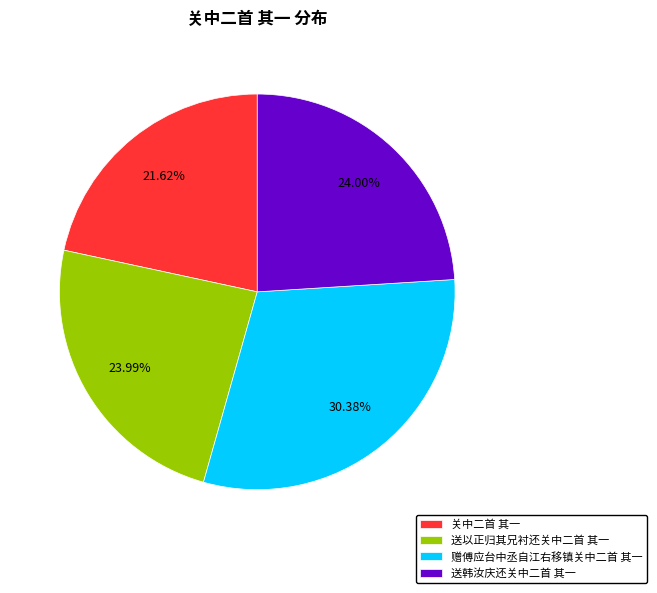

Between 送韩汝庆还关中二首 其一 and 赠傅应台中丞自江右移镇关中二首 其一, which is larger?

赠傅应台中丞自江右移镇关中二首 其一